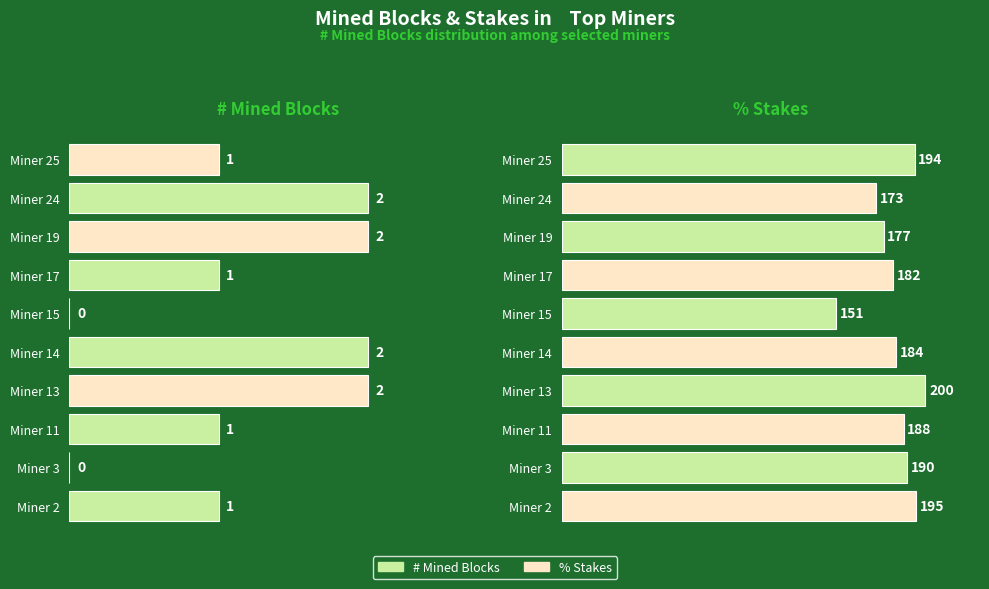

True or false: # Mined Blocks has a value of 3 at Miner 24.

False